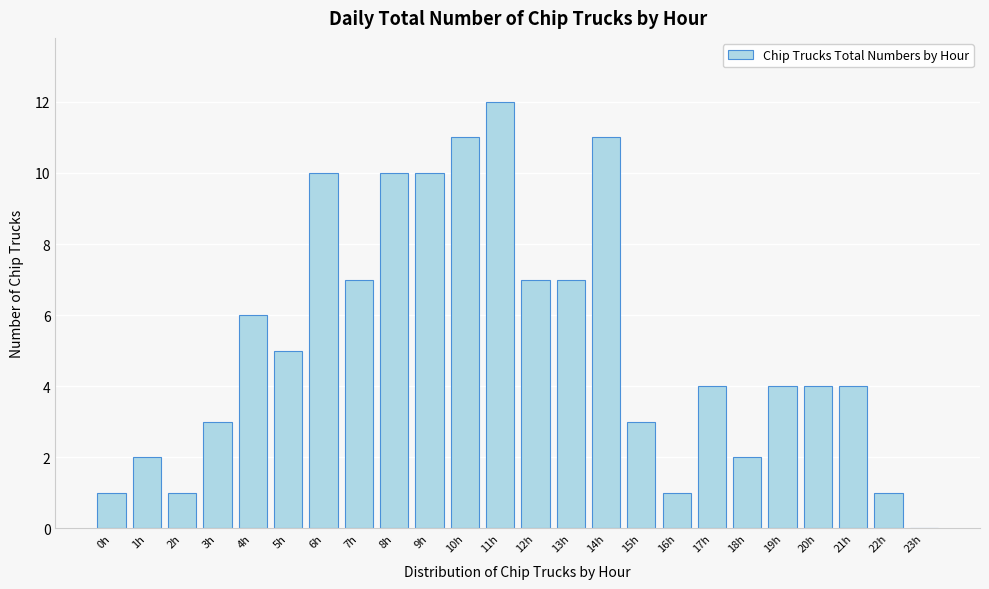

Reading left to right, list all the values displayed in this chart.

0h=1	1h=2	2h=1	3h=3	4h=6	5h=5	6h=10	7h=7	8h=10	9h=10	10h=11	11h=12	12h=7	13h=7	14h=11	15h=3	16h=1	17h=4	18h=2	19h=4	20h=4	21h=4	22h=1	23h=0